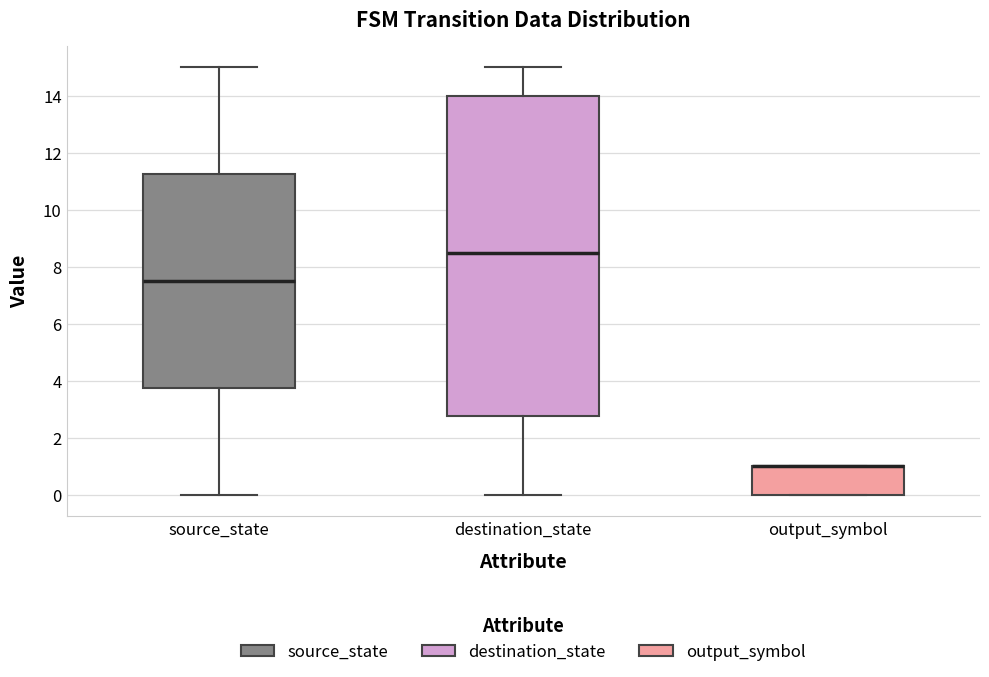

Comparing the boxes themselves (not the whiskers), which one is the tallest?

destination_state